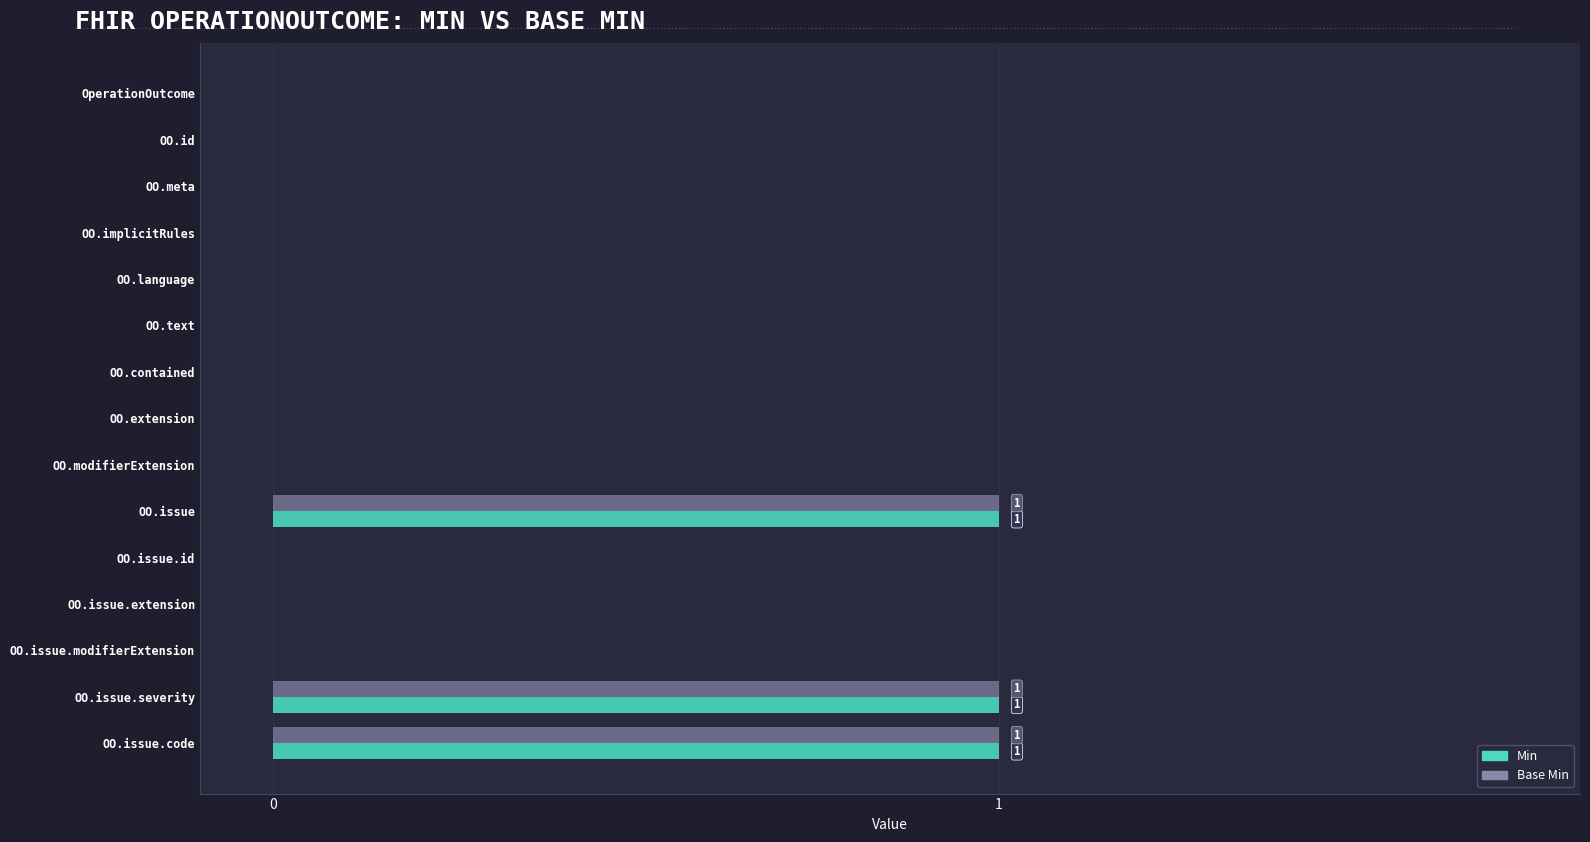

Is the value of Min at OO.issue.code greater than the value of Base Min at OO.contained?

Yes